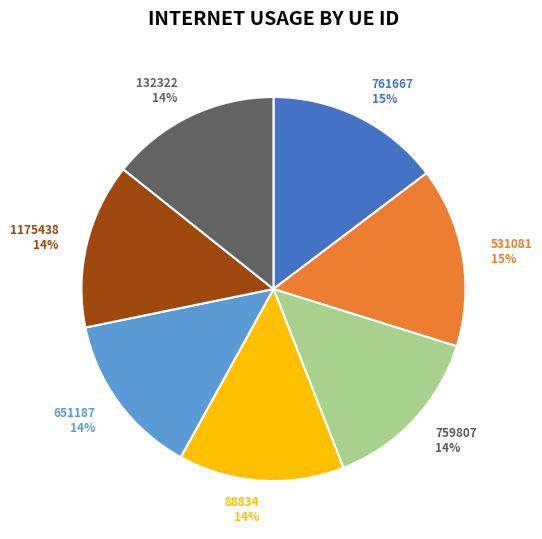

To the nearest percent, what is the difference between the largest and smallest slice percentages?

1%